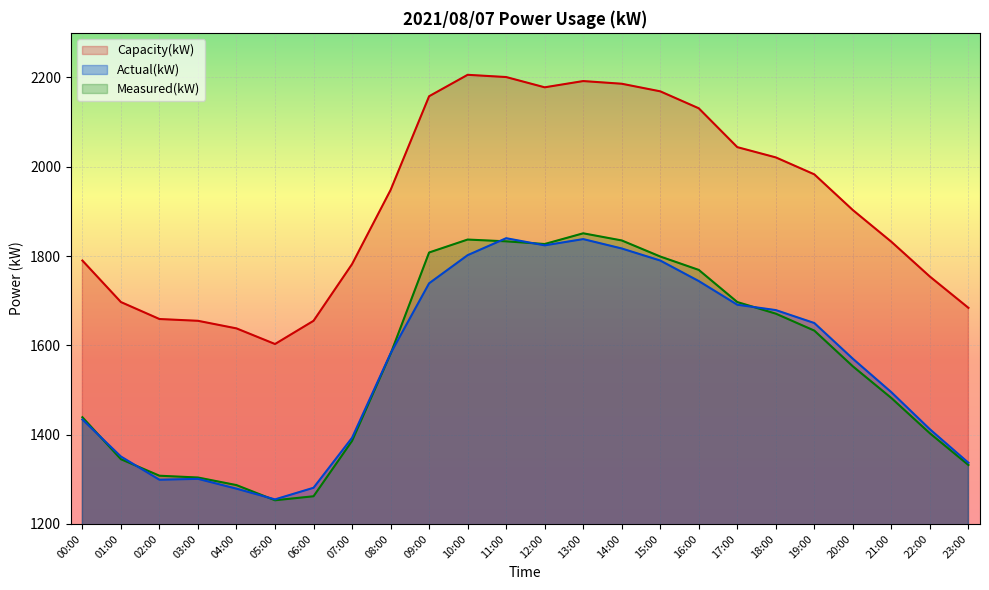

How many lines are shown in the chart?

3